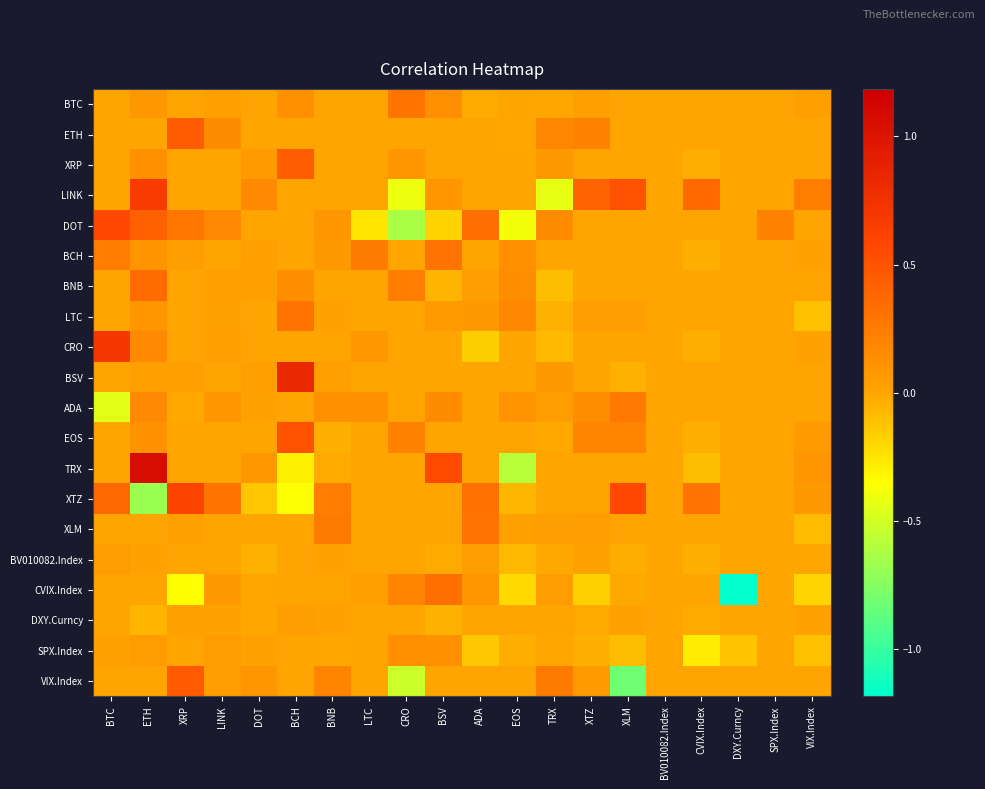

Which label corresponds to the smallest value in the chart?

DXY.Curncy